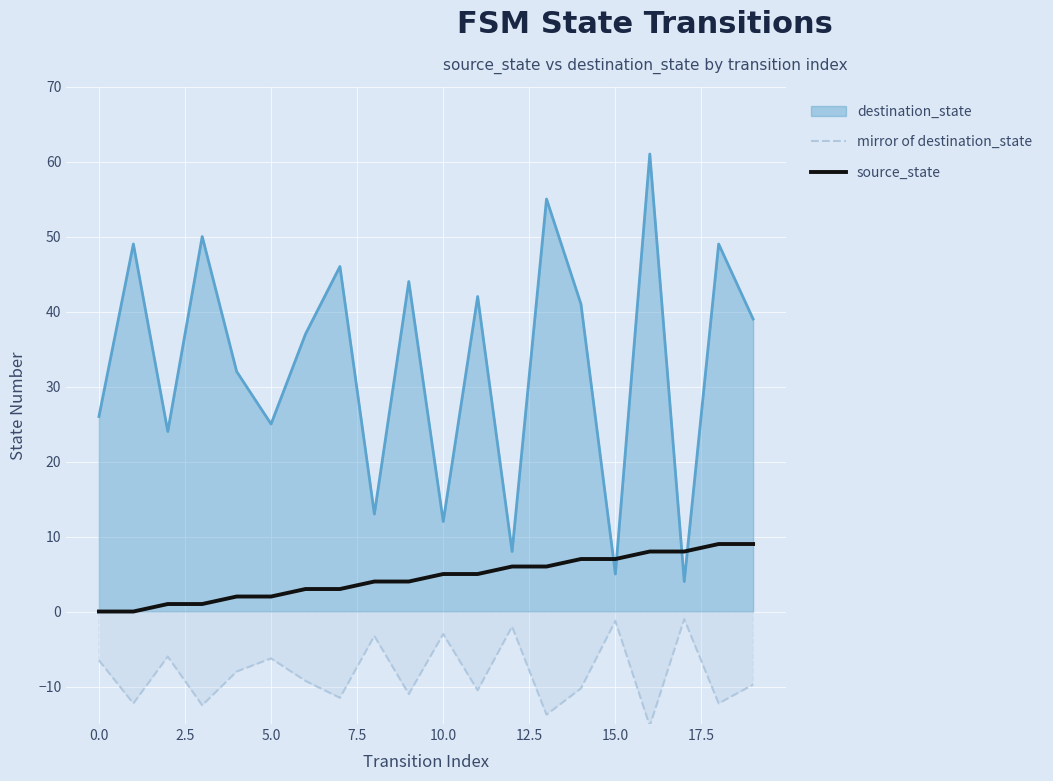

Which series has the widest spread of values?

destination_state